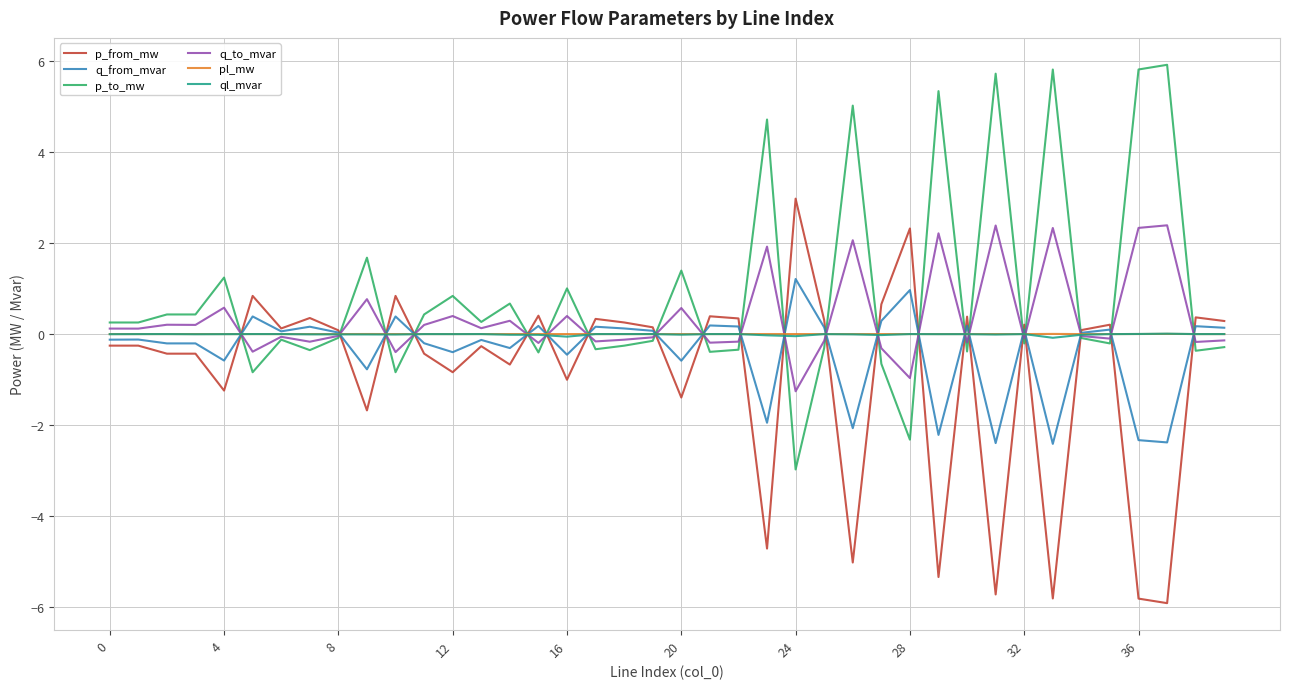

True or false: p_from_mw and p_to_mw cross at least once.

True